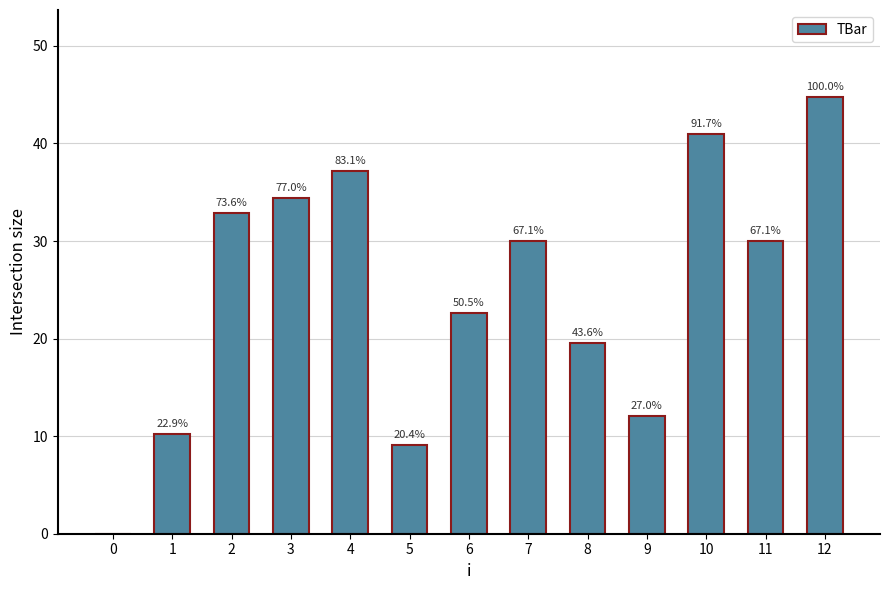

What is the sum of the values at 6 and 2?

55.5